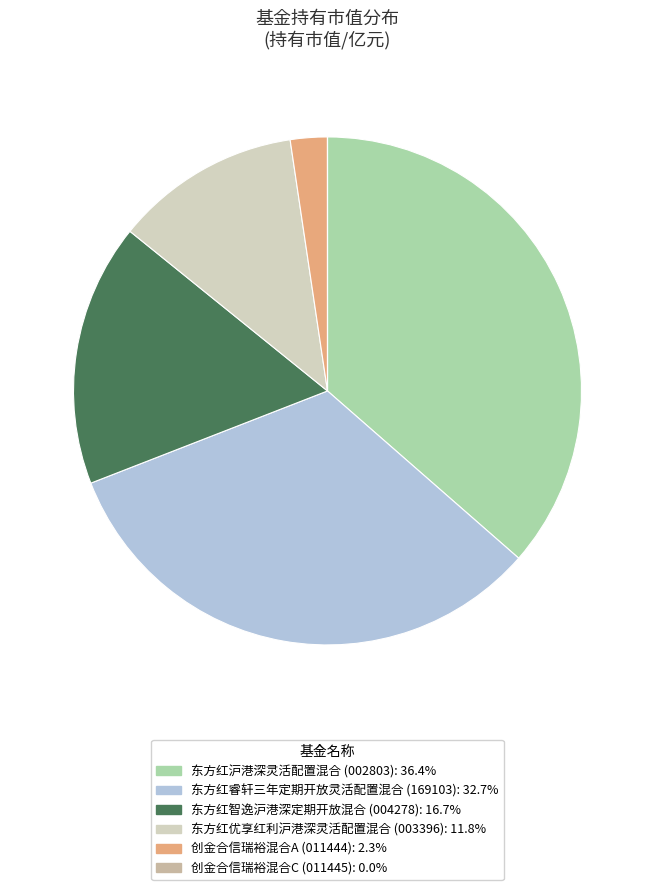

Does any single category account for the majority?

No